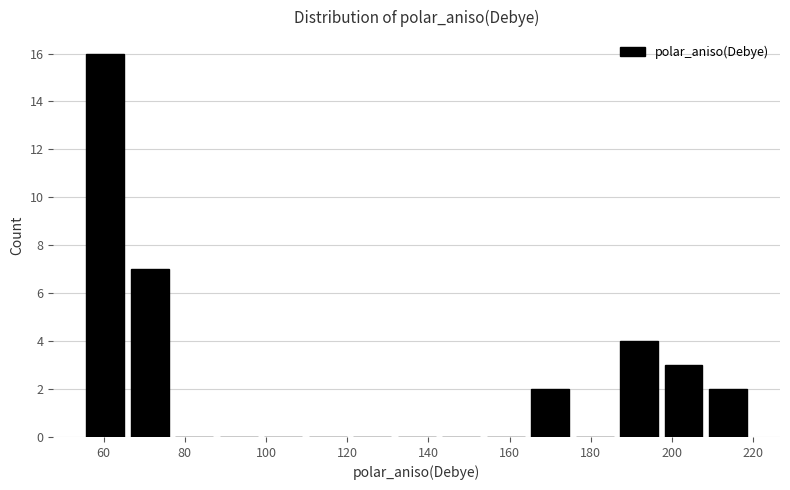

Over which range of the x-axis is the bar tallest?

54 to 66